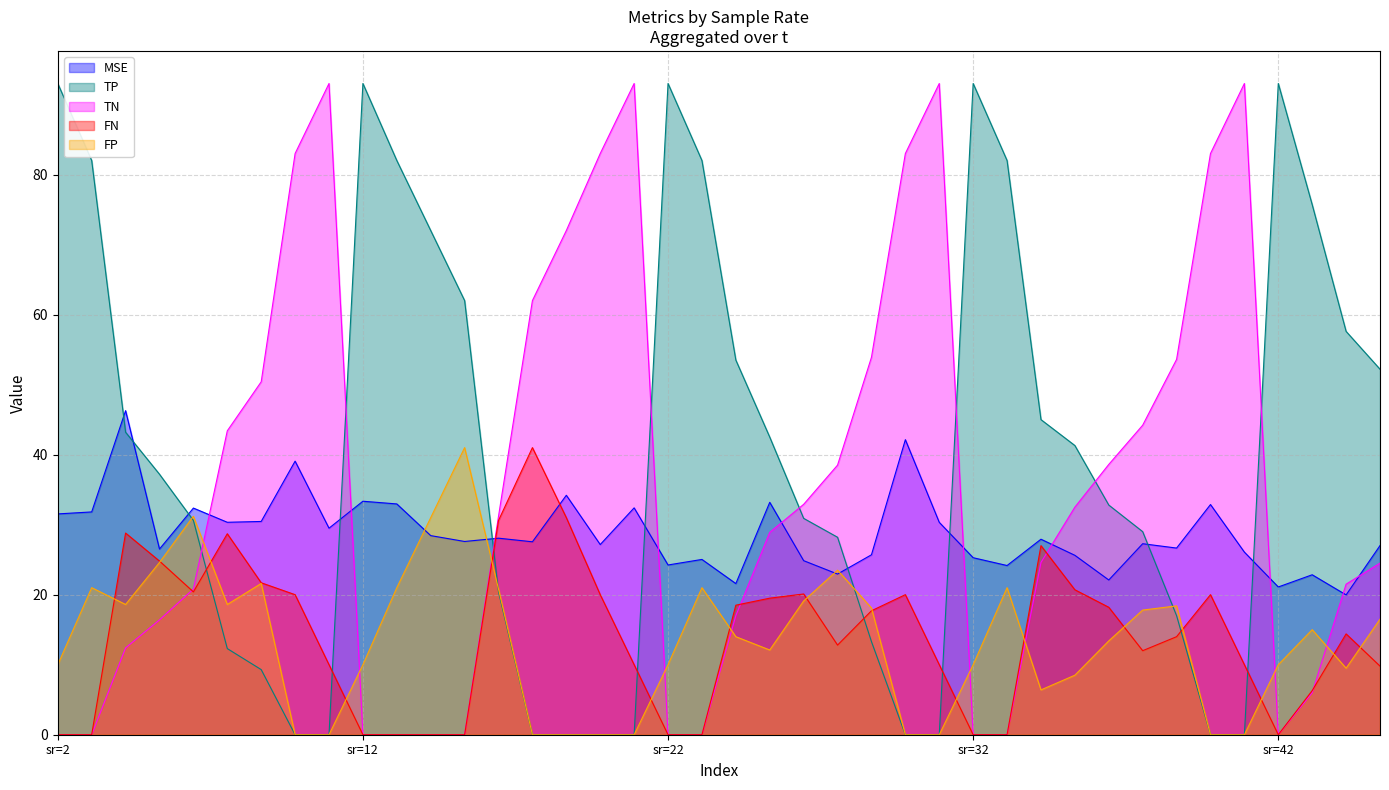

What is the sum of all MSE values?

1148.5